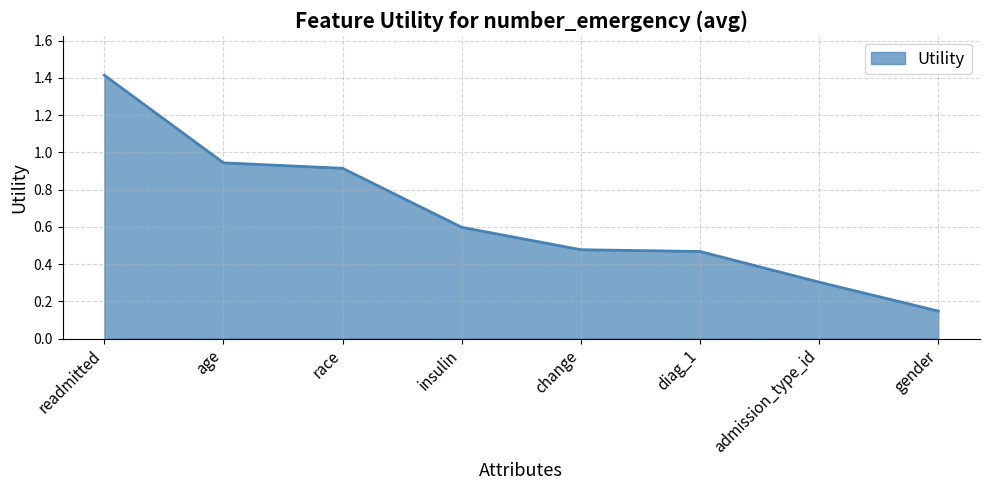

Between age and admission_type_id, which is larger?

age